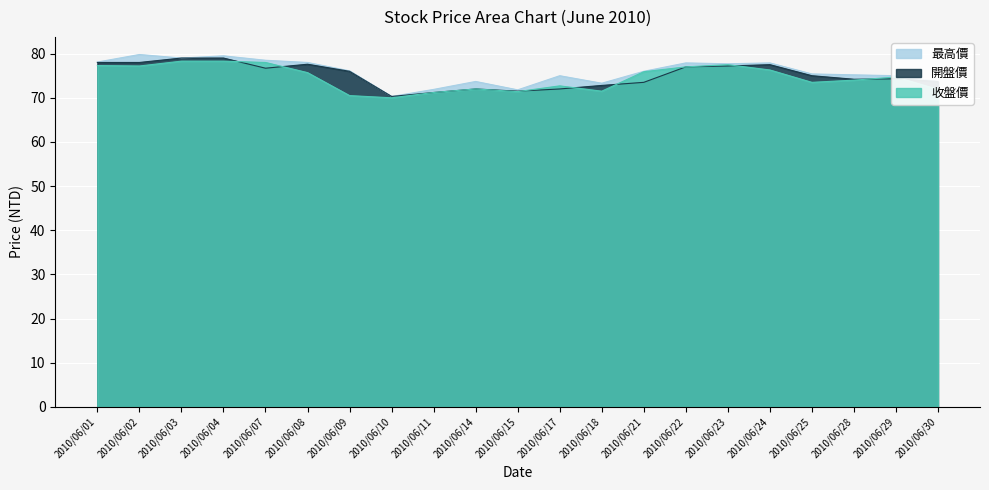

Where does the 最高價 series first go above 76?

2010/06/01